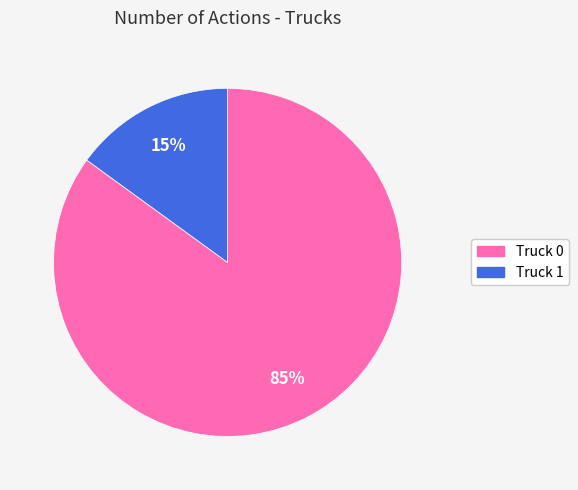

Does any single category account for the majority?

Yes